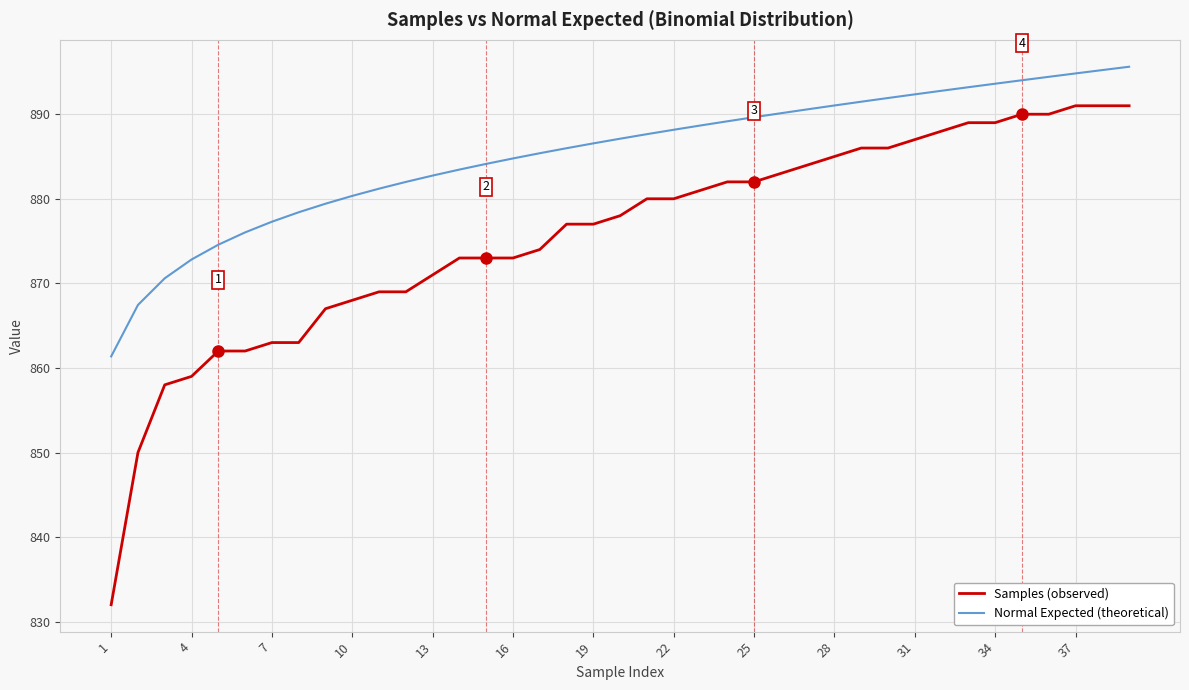

Which series has the largest total across all categories?

Normal Expected (theoretical)